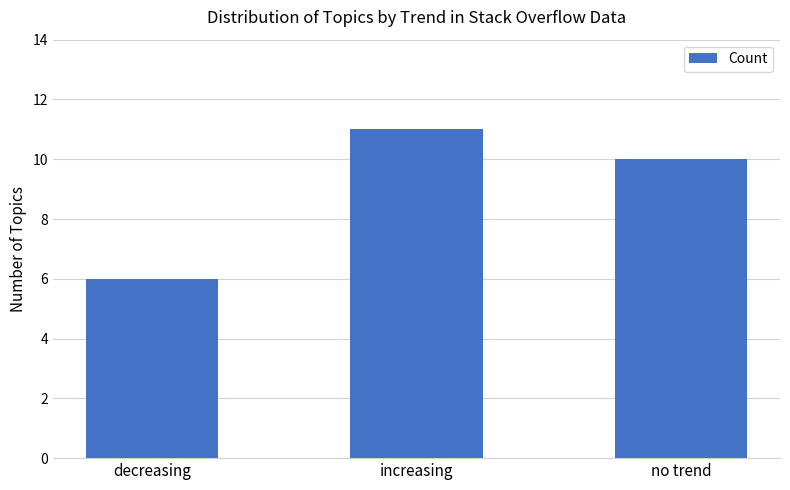

What is the greatest value displayed?

11